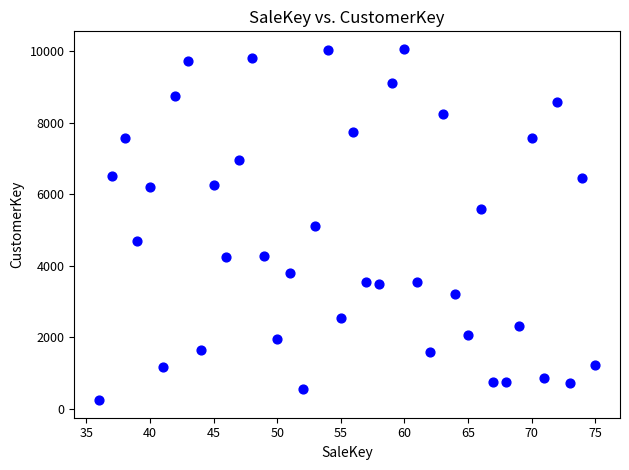

What is the range of Y values (max minus min)?

9830